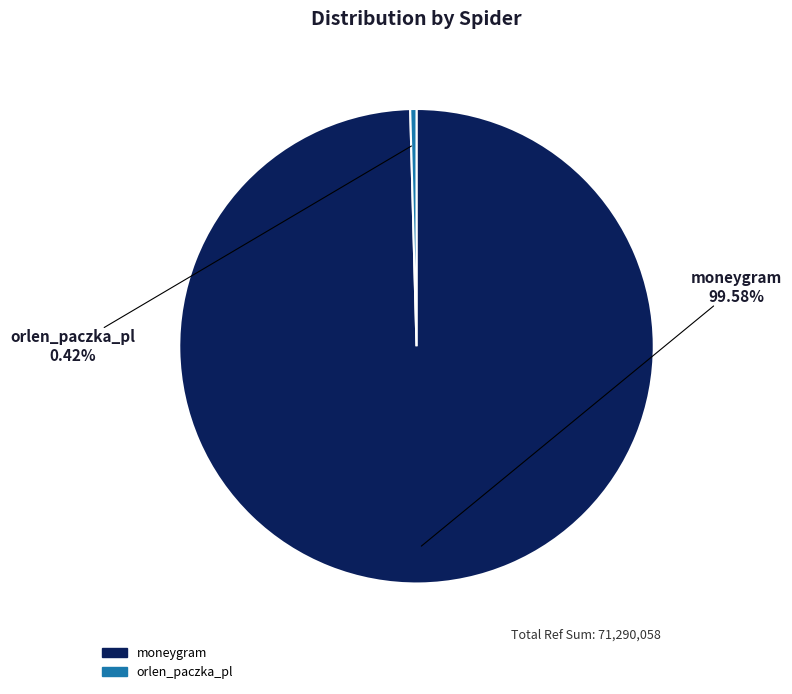

Is there any slice that represents more than half of the pie?

Yes